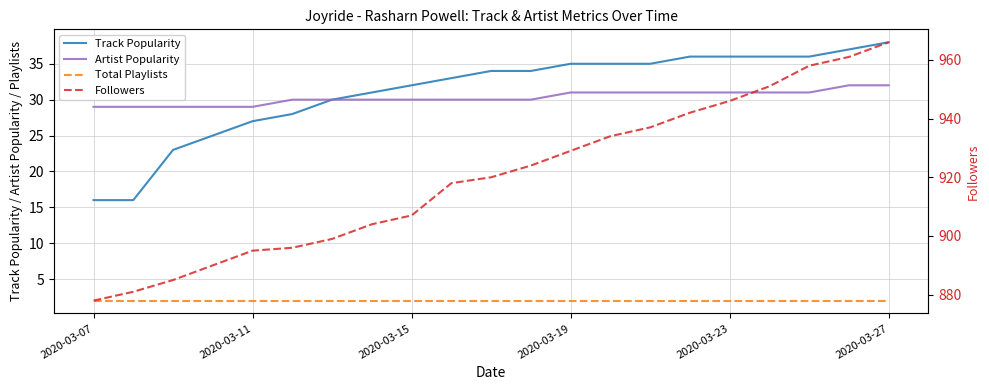

Is it true that Total Playlists equals 3 at 11?

False